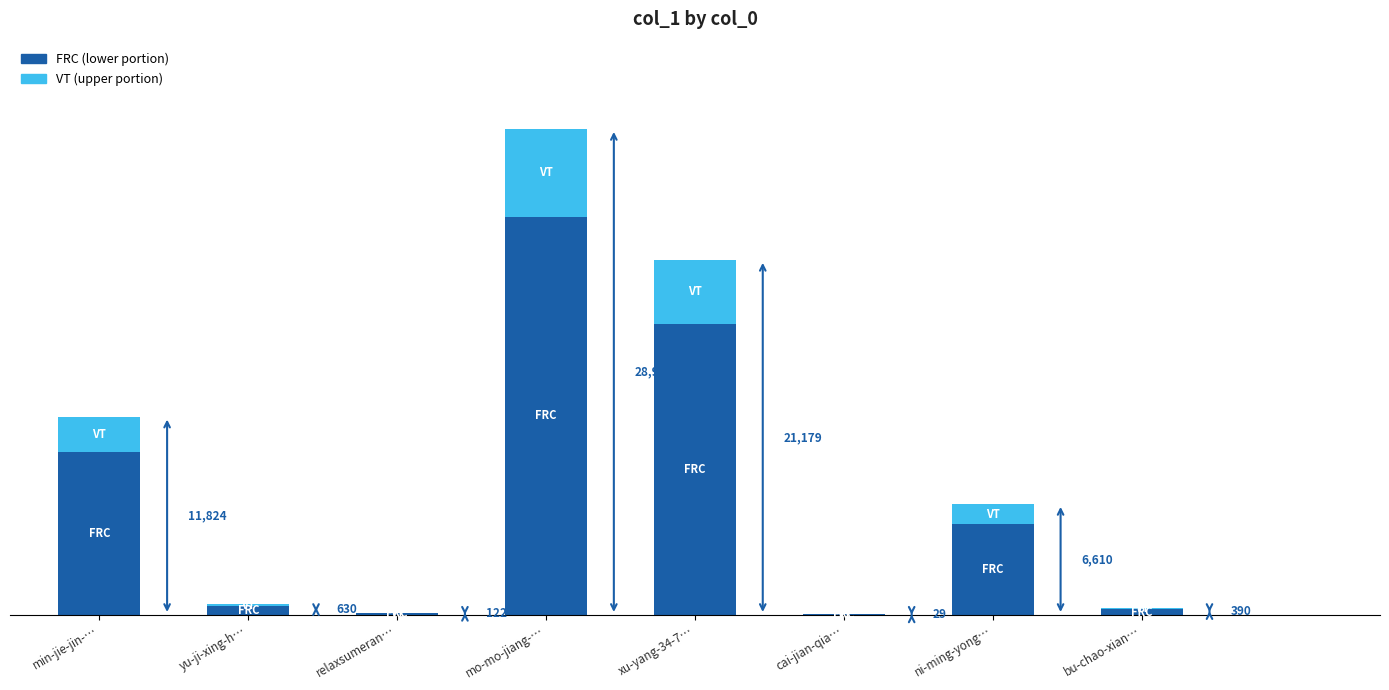

What is the difference between the maximum and minimum values in the FRC (lower portion) series?

23750.5